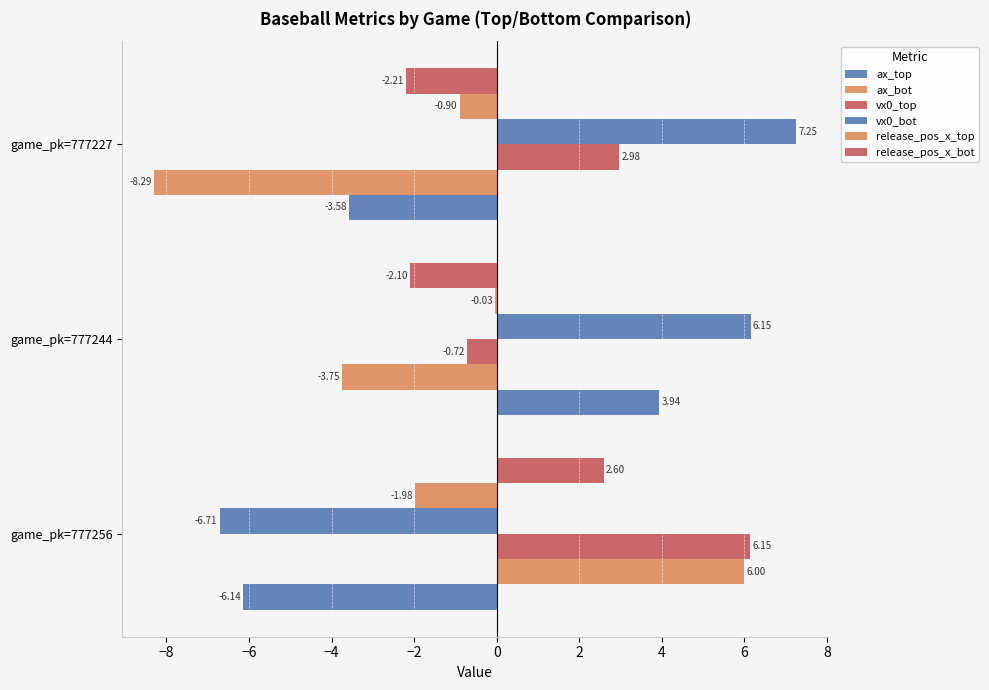

Count the number of data series in this chart.

6